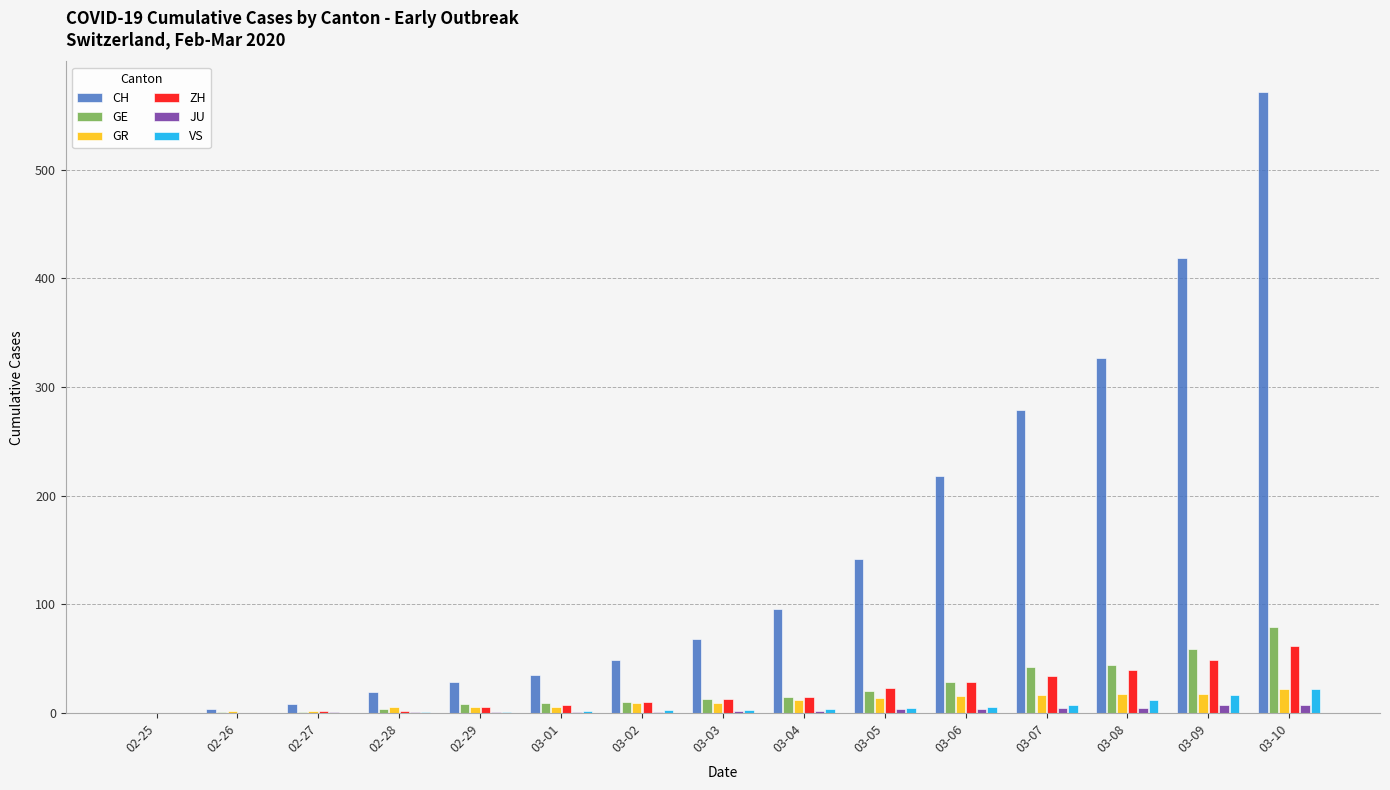

What is the sum of all GR values?

157